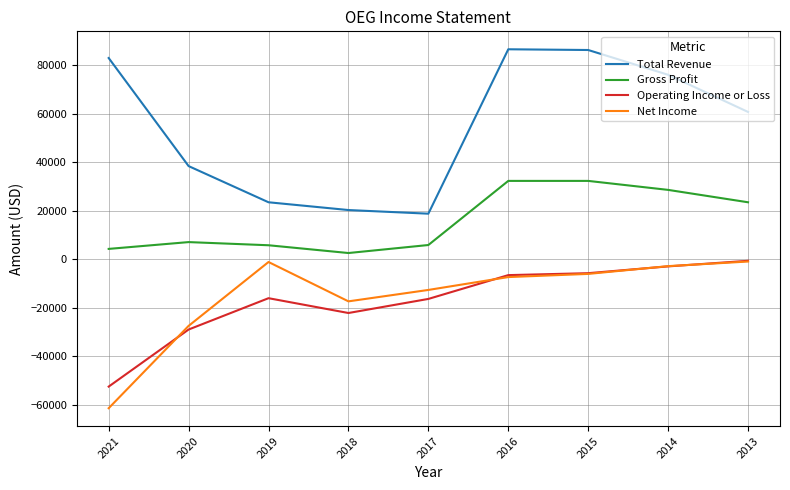

What is the average value of the Net Income series?

-15189